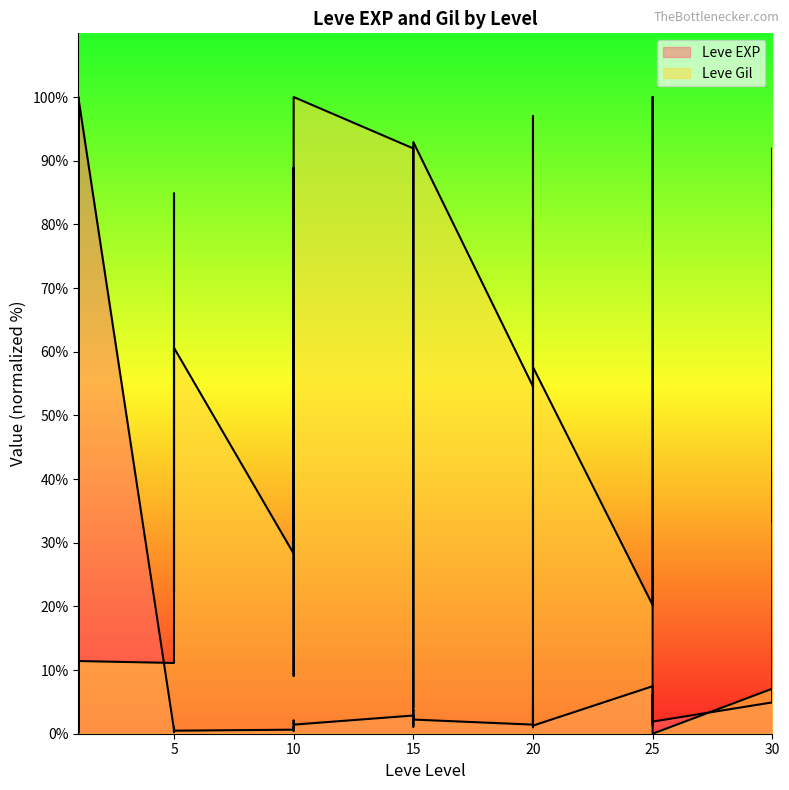

Is it true that Leve Gil equals 19.9 at 15?

False